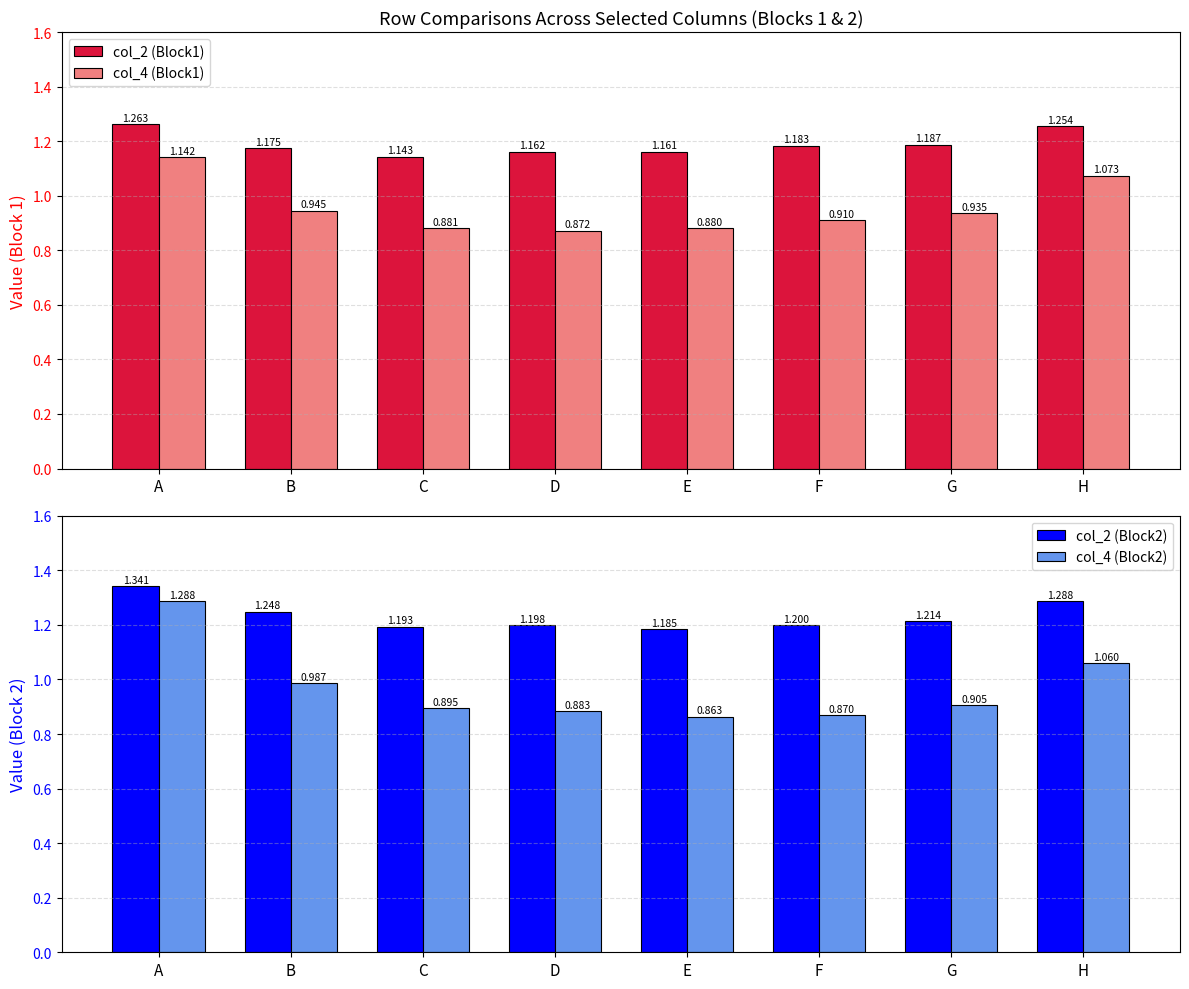

At which label is col_2 (Block1) closest to 1?

C